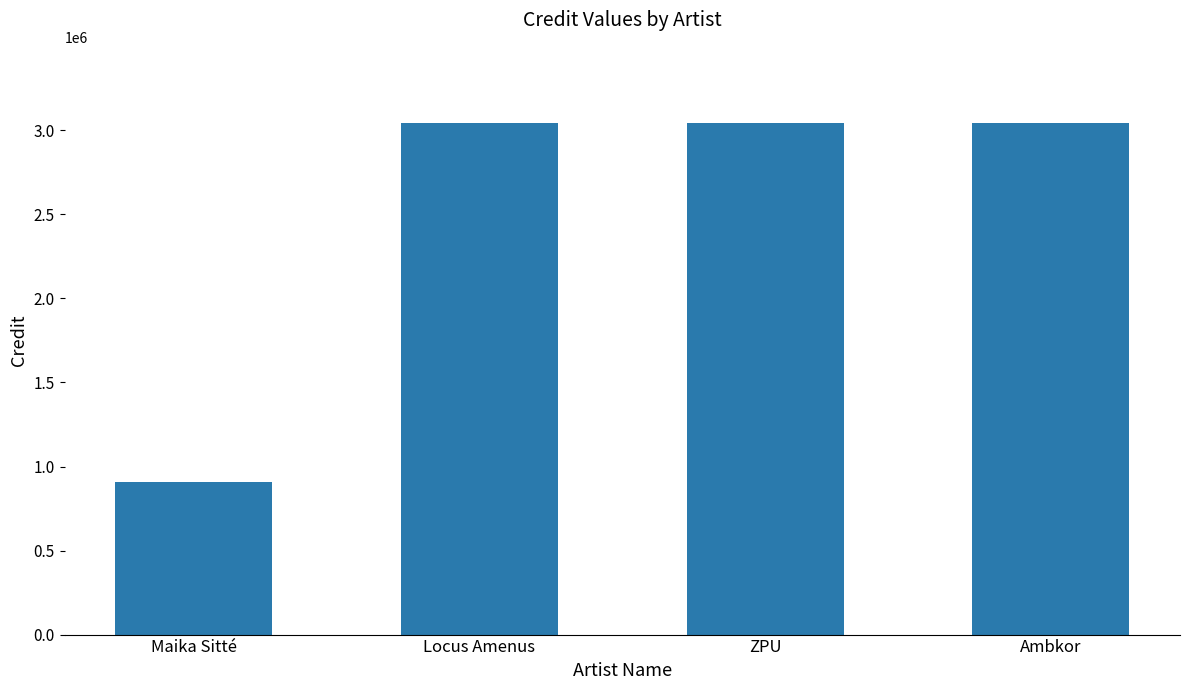

What is the difference between the maximum and minimum values?

2133257